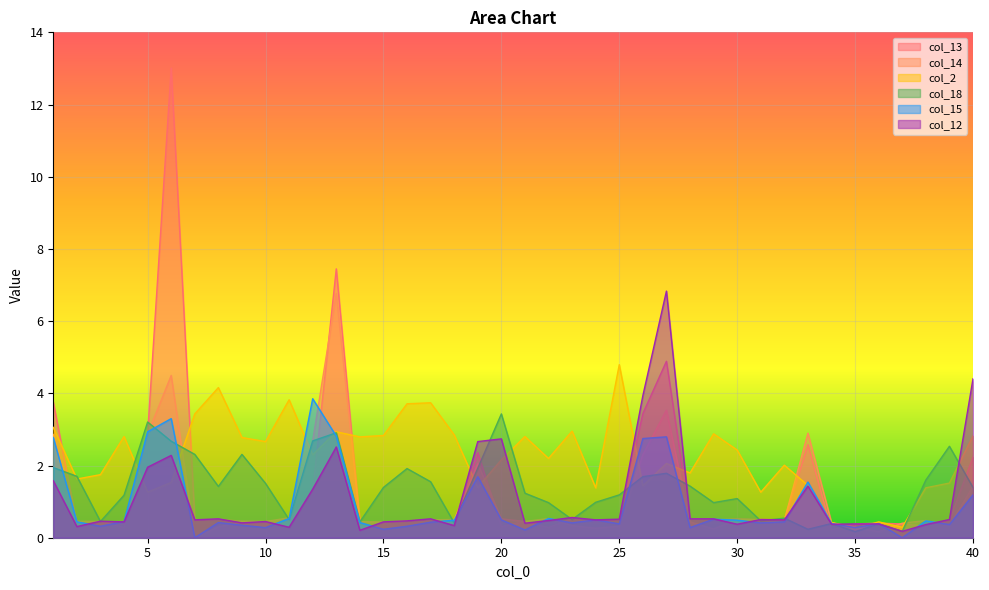

List the labels in order of col_12 value, largest first.

27, 40, 26, 20, 19, 13, 6, 5, 1, 33, 12, 23, 8, 17, 28, 29, 25, 31, 39, 7, 24, 32, 22, 16, 3, 10, 4, 15, 9, 21, 35, 36, 30, 34, 38, 18, 2, 11, 14, 37